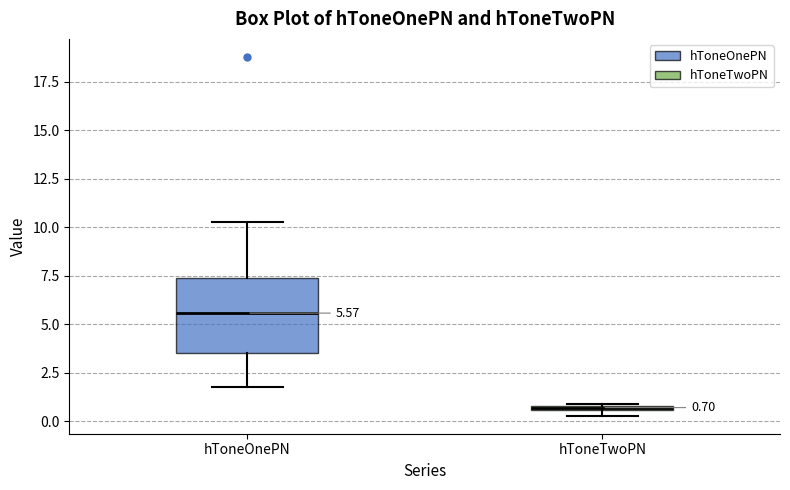

Which box is the tallest, from its lower edge to its upper edge?

hToneOnePN